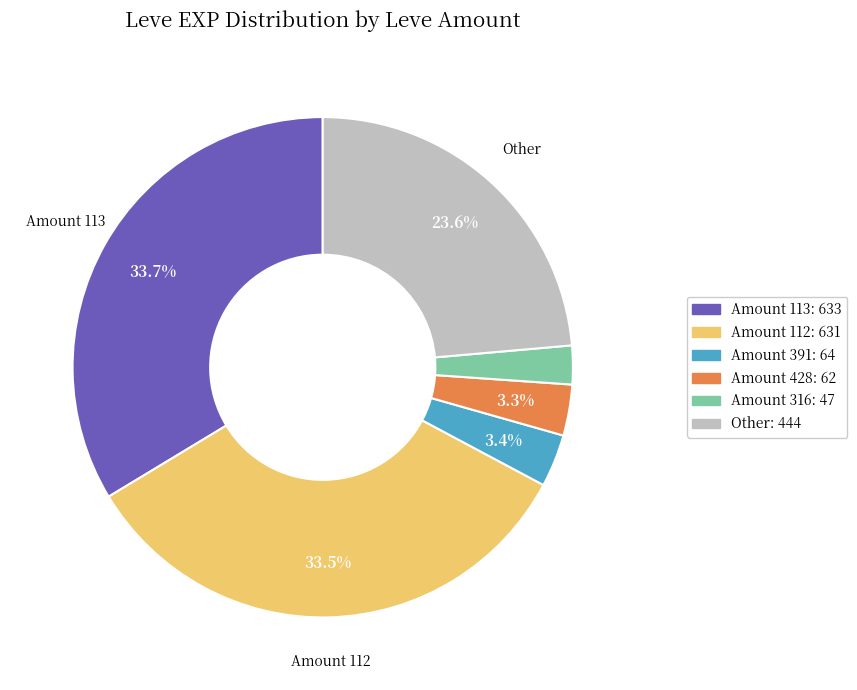

Is there any slice that represents more than half of the pie?

No